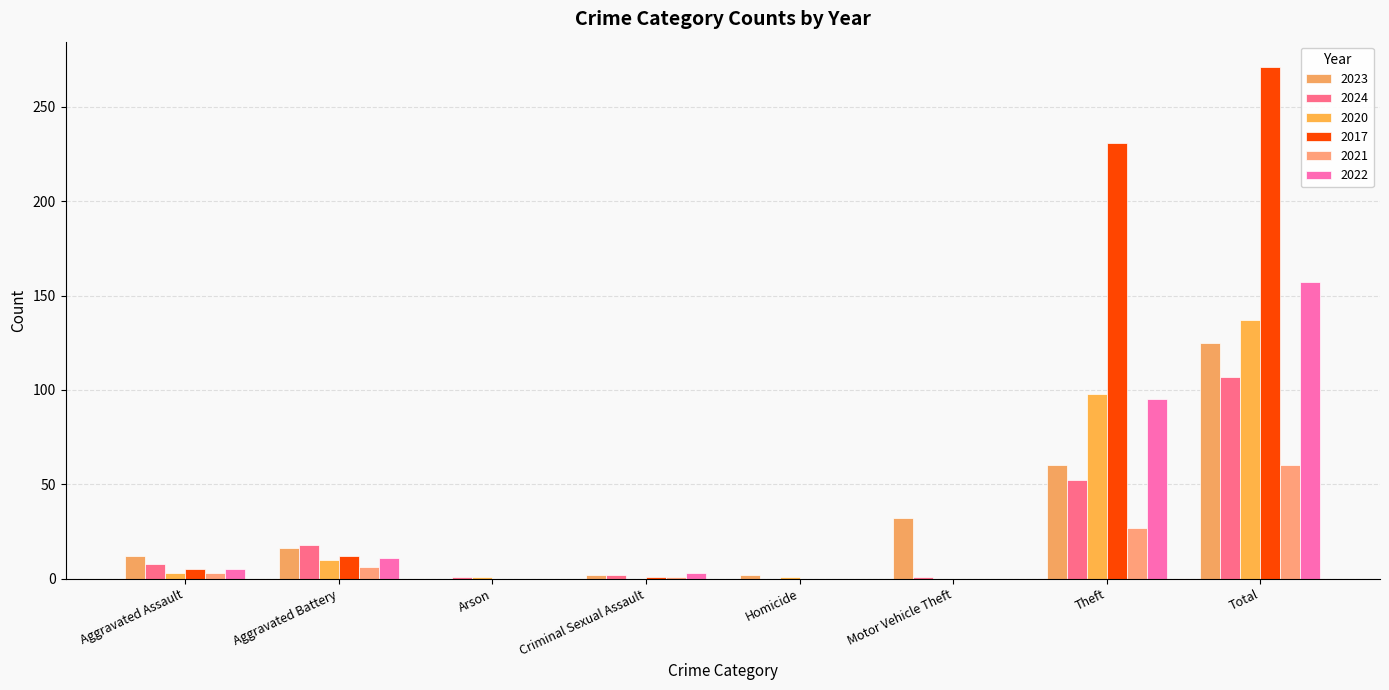

What is the difference between the highest and lowest values at Theft?

204